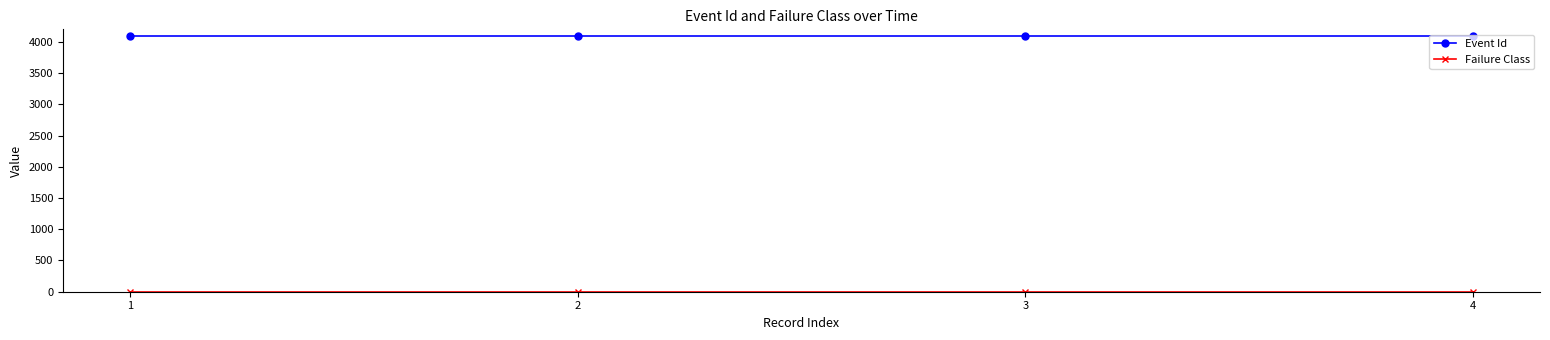

What is the sum of all Event Id values?

16392